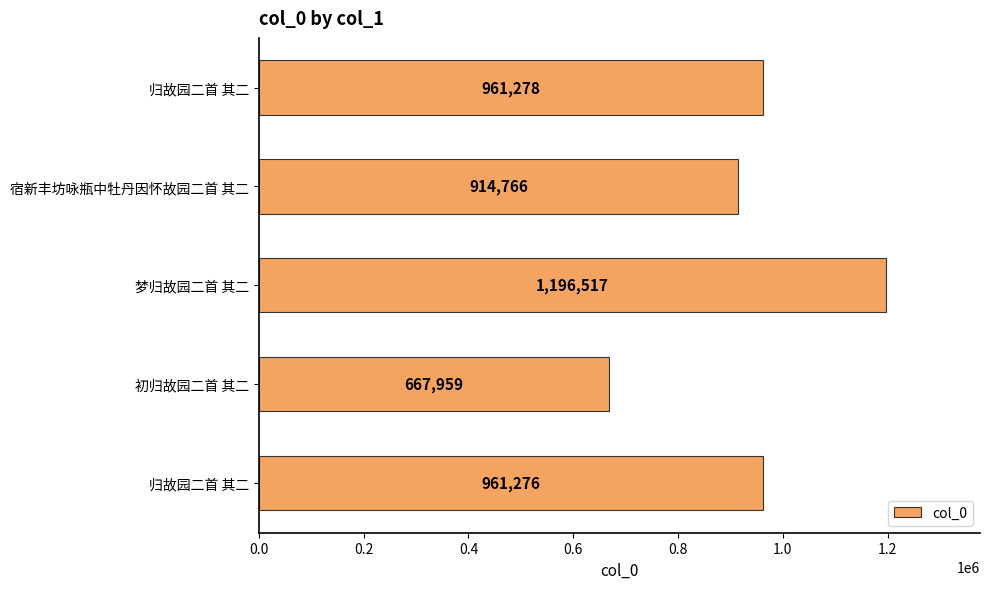

Does the chart contain stacked bars?

No